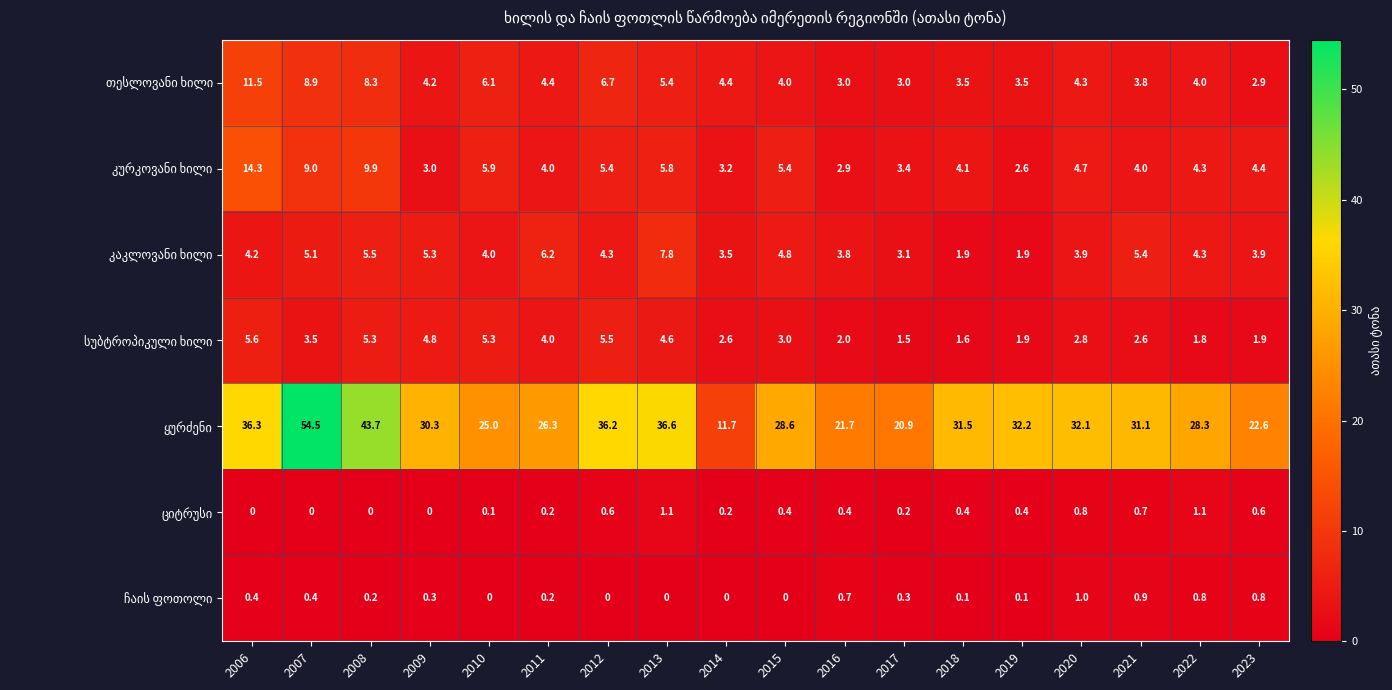

At which category does the chart reach its peak across all series?

2007